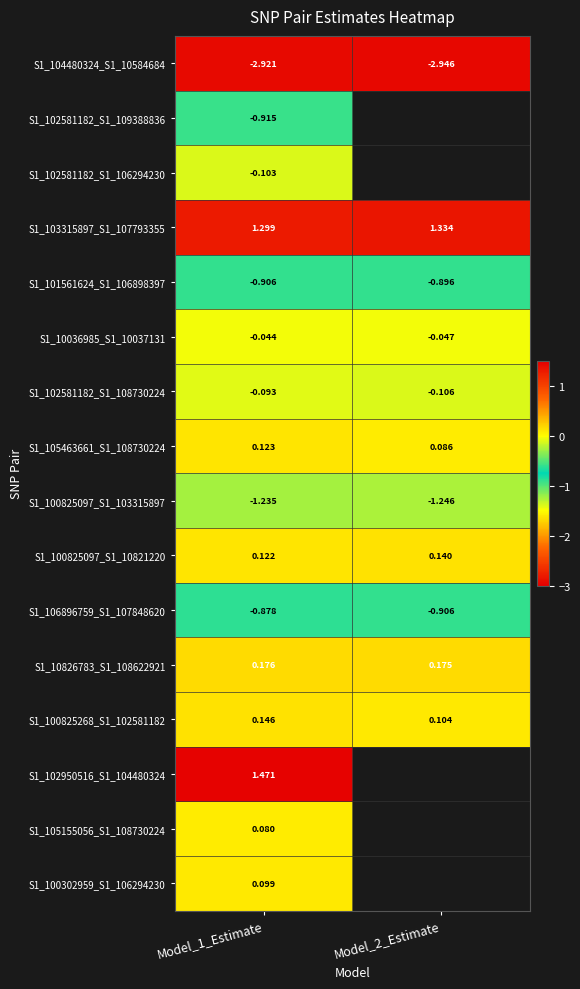

What is the total value across all series at Model_1_Estimate?

-3.6